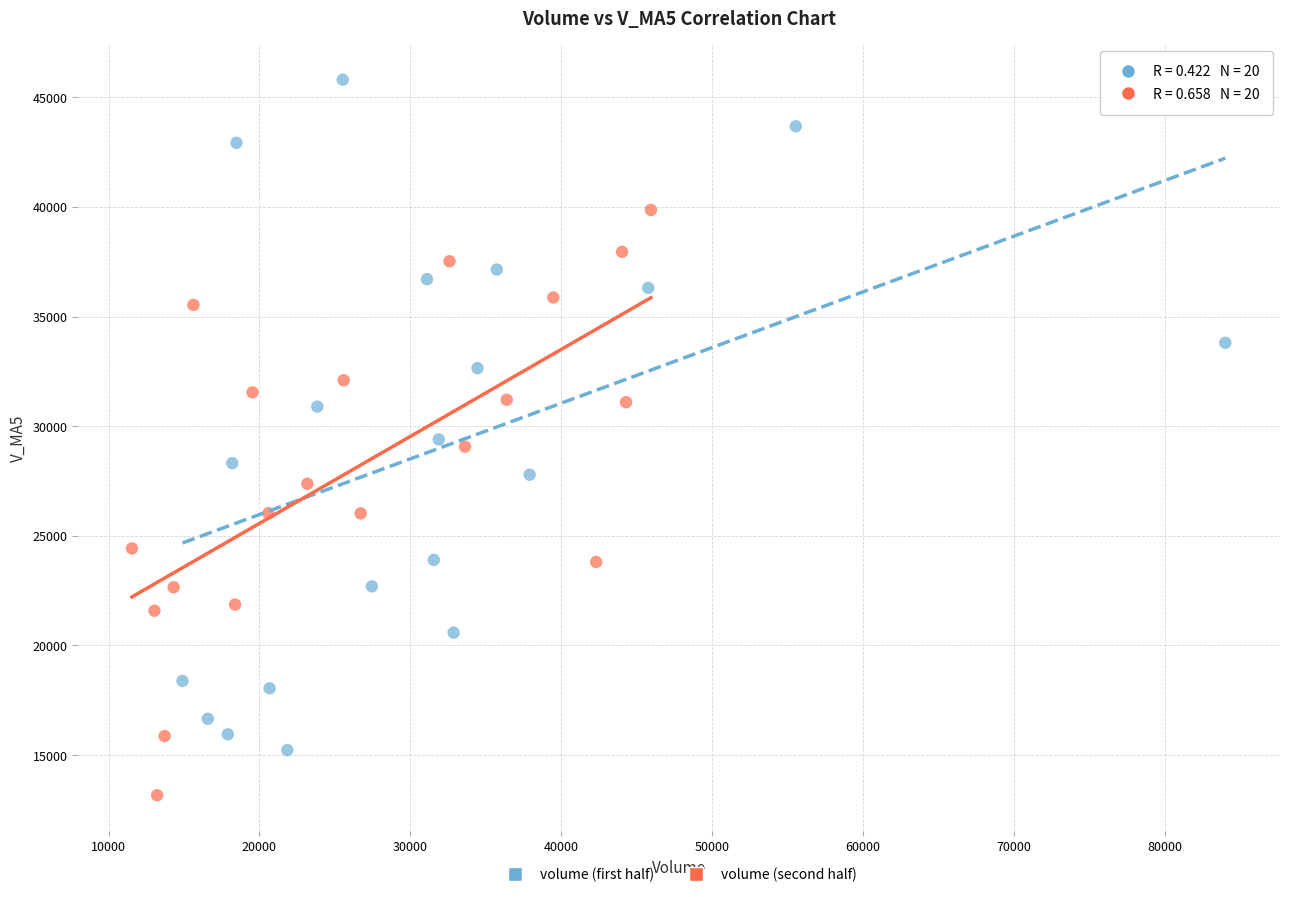

Which series reaches the minimum Y coordinate?

volume (second half)